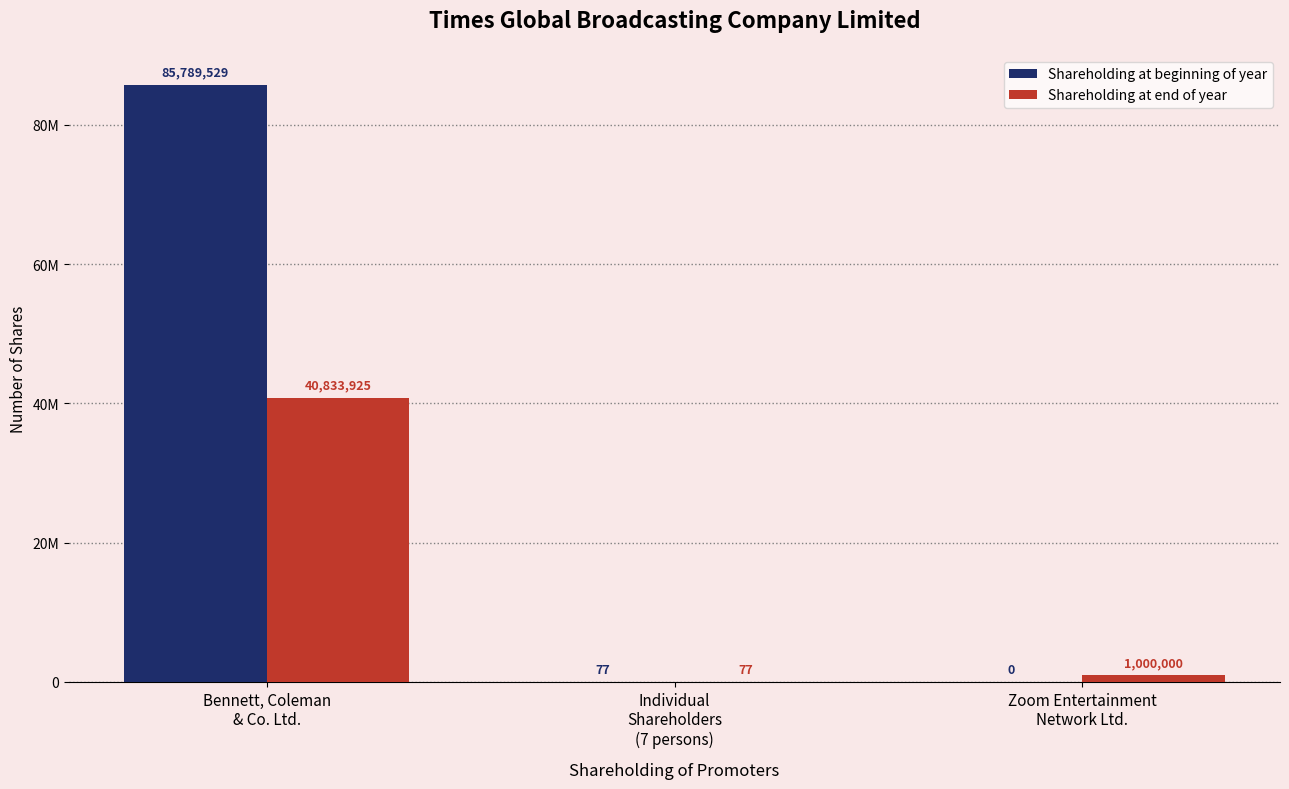

Reading left to right, transcribe all the data shown in this chart.

Shareholding at beginning of year: 85789529	77	0
Shareholding at end of year: 40833925	77	1000000